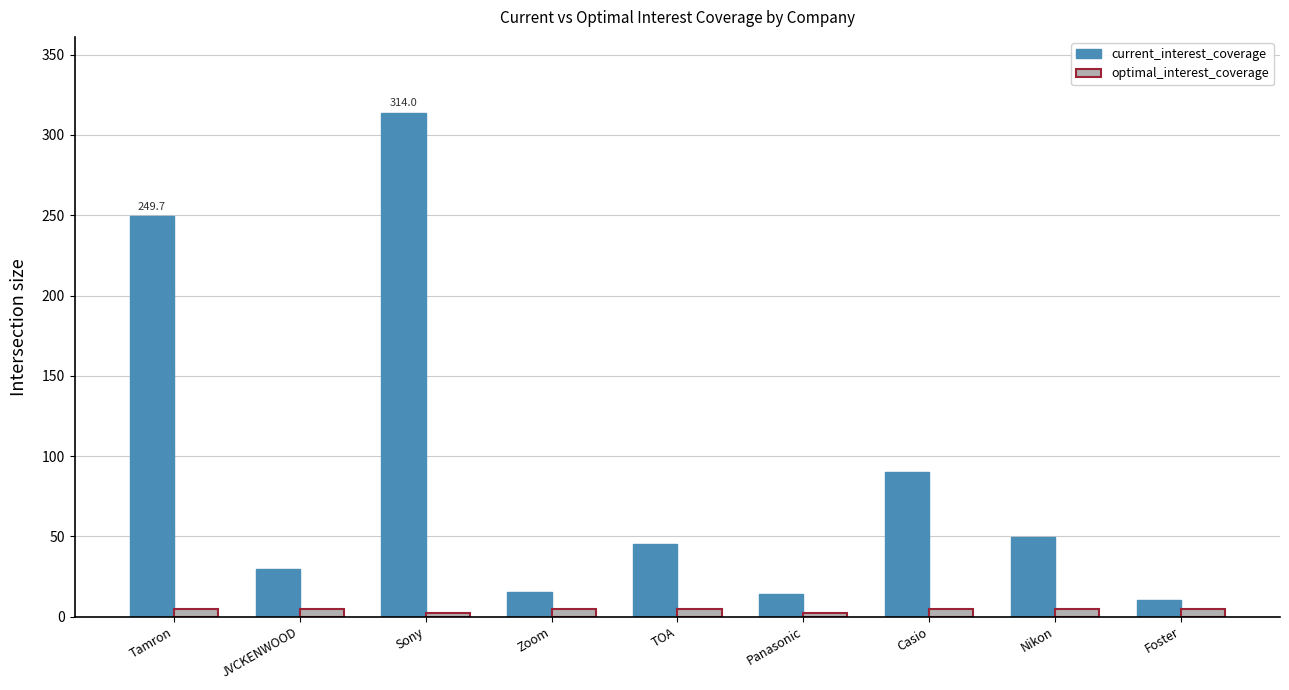

Rank the series at Foster from lowest to highest value.

optimal_interest_coverage, current_interest_coverage